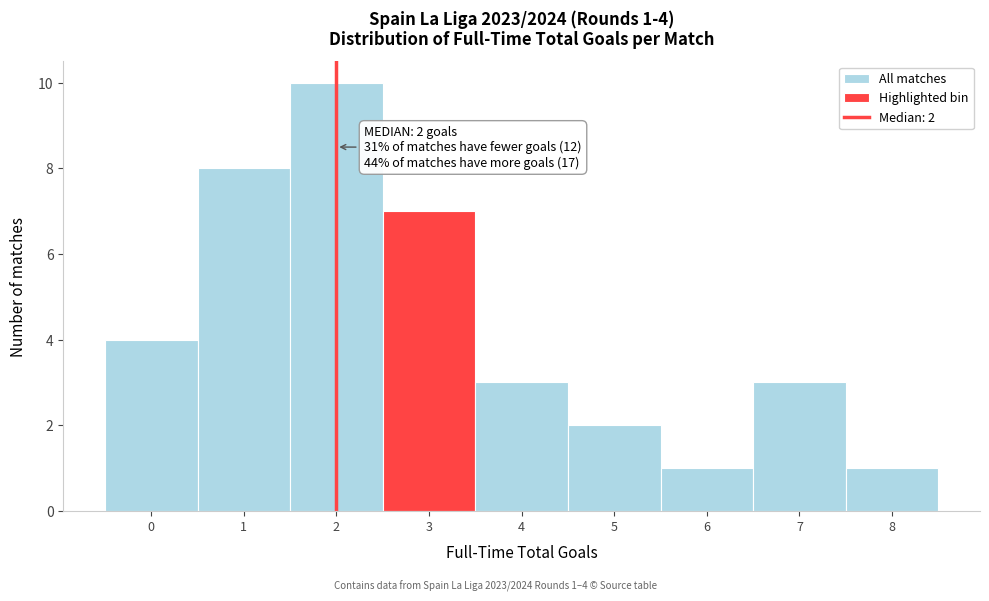

Over which range of the x-axis is the bar tallest?

1.5 to 2.5